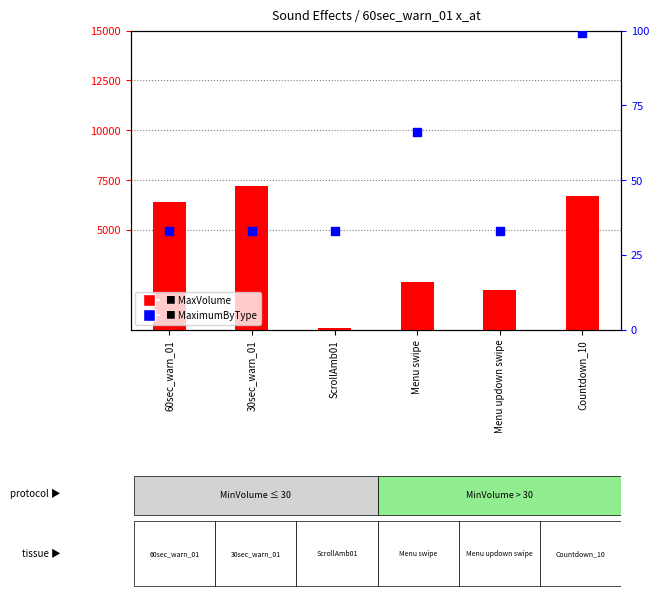

Which series has the largest total across all categories?

MaxVolume (scaled)